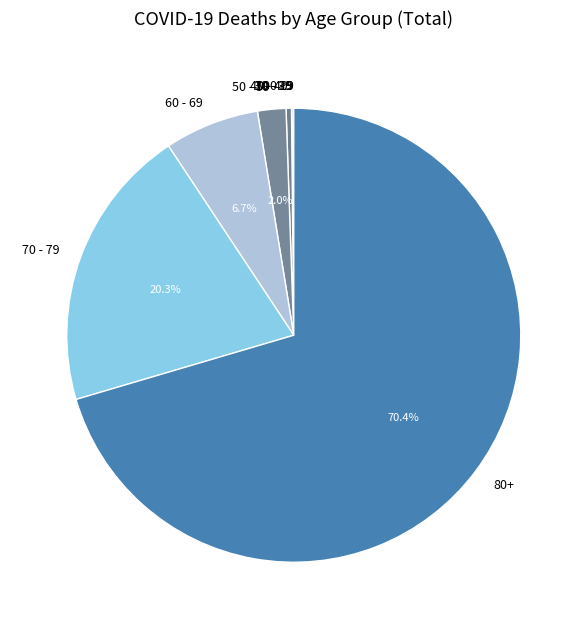

What is the largest slice in the pie chart?

80+